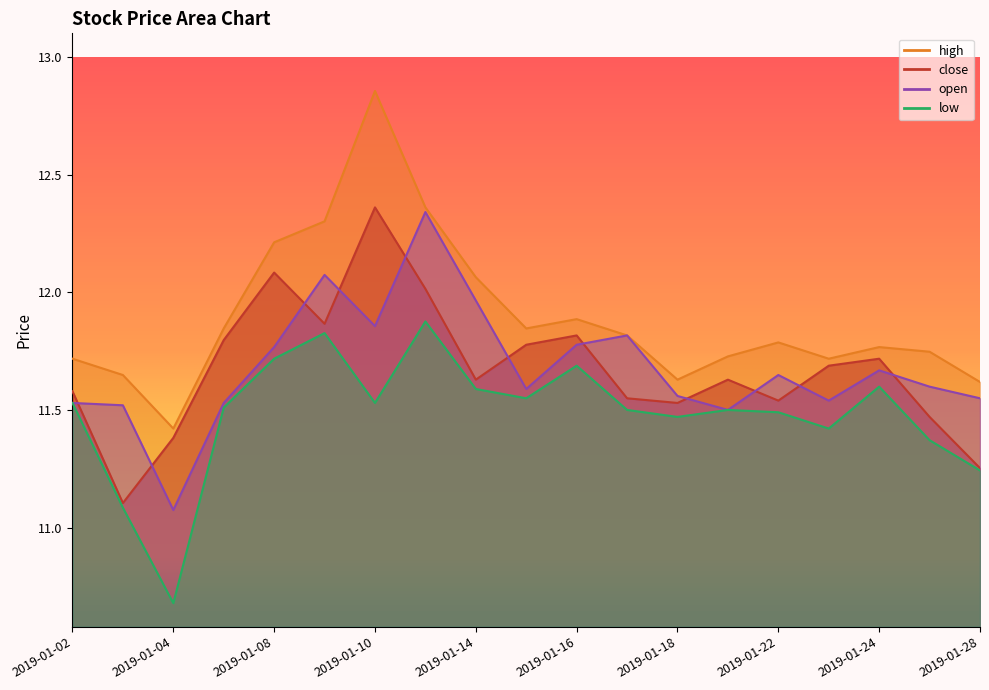

How many series are shown in this chart?

4